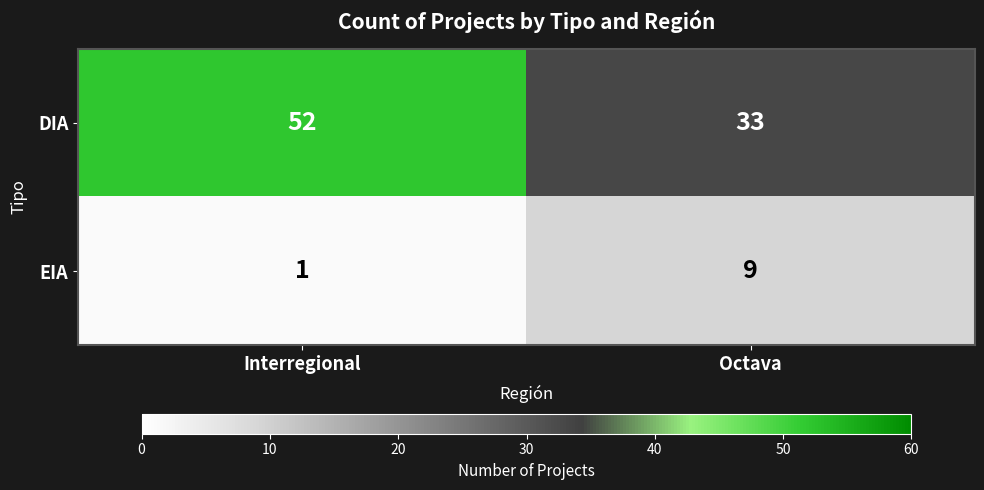

Rank the series by their maximum value, from highest to lowest.

DIA, EIA